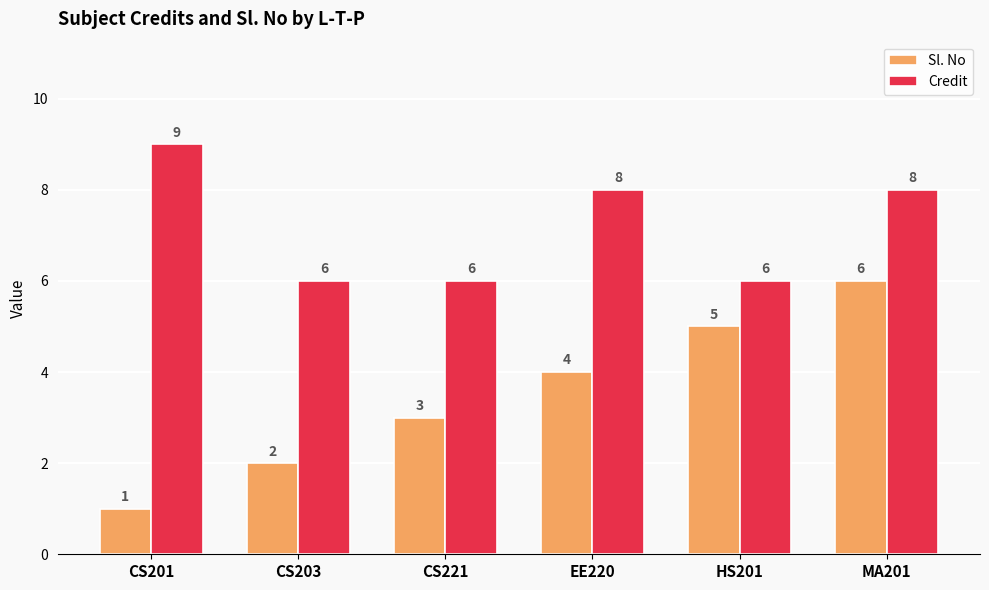

How many Sl. No values are between 2 and 5?

4